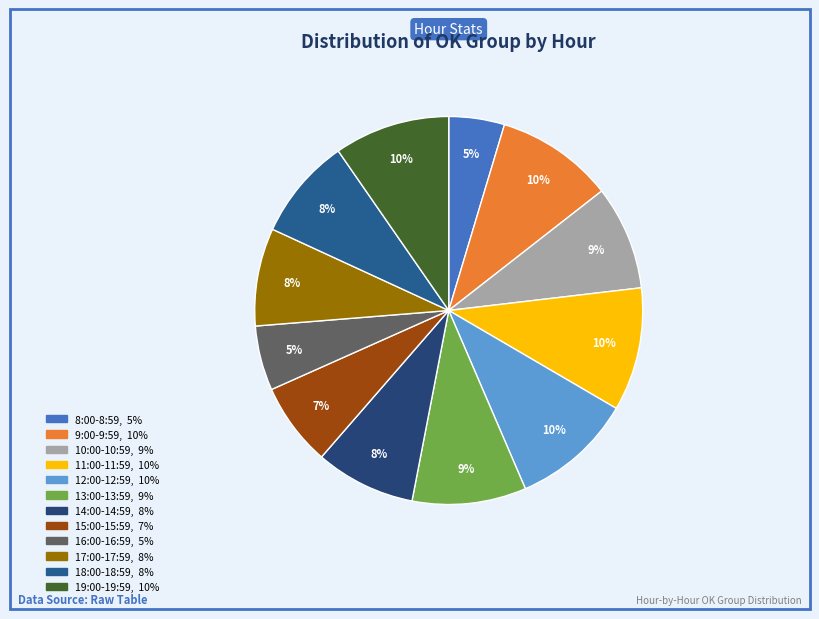

Does any single category account for the majority?

No